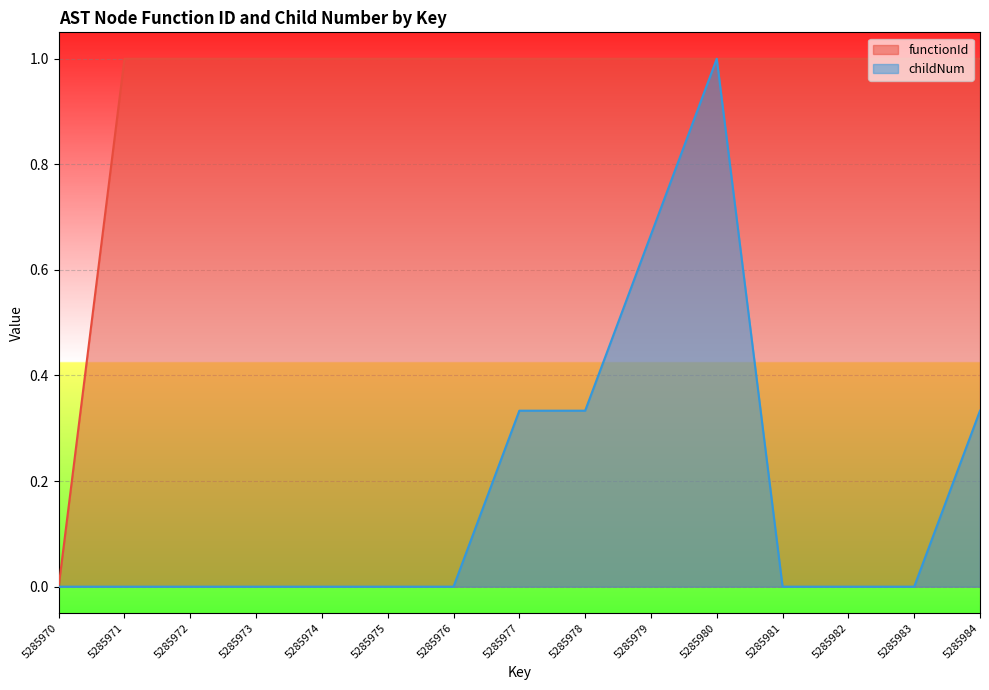

Which series changed the most between 5285975 and 5285978?

childNum